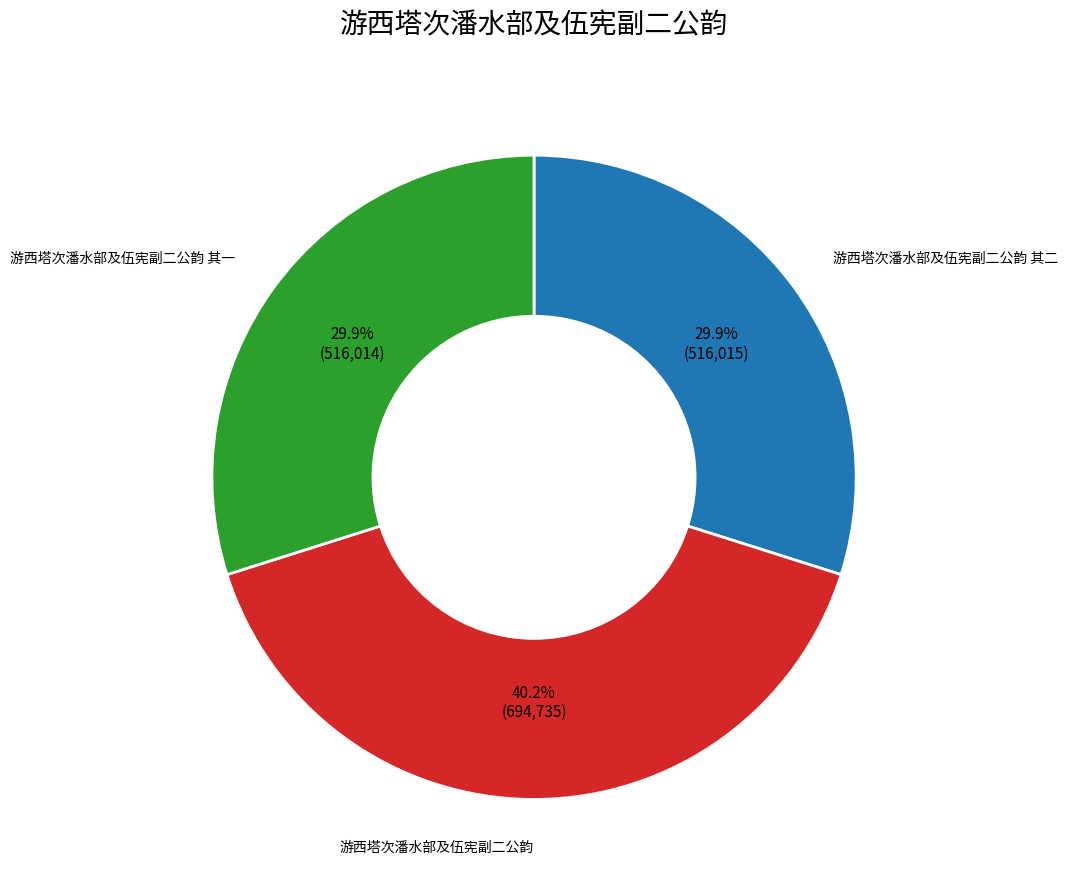

True or false: 游西塔次潘水部及伍宪副二公韵 其二 accounts for 30% of the total.

True